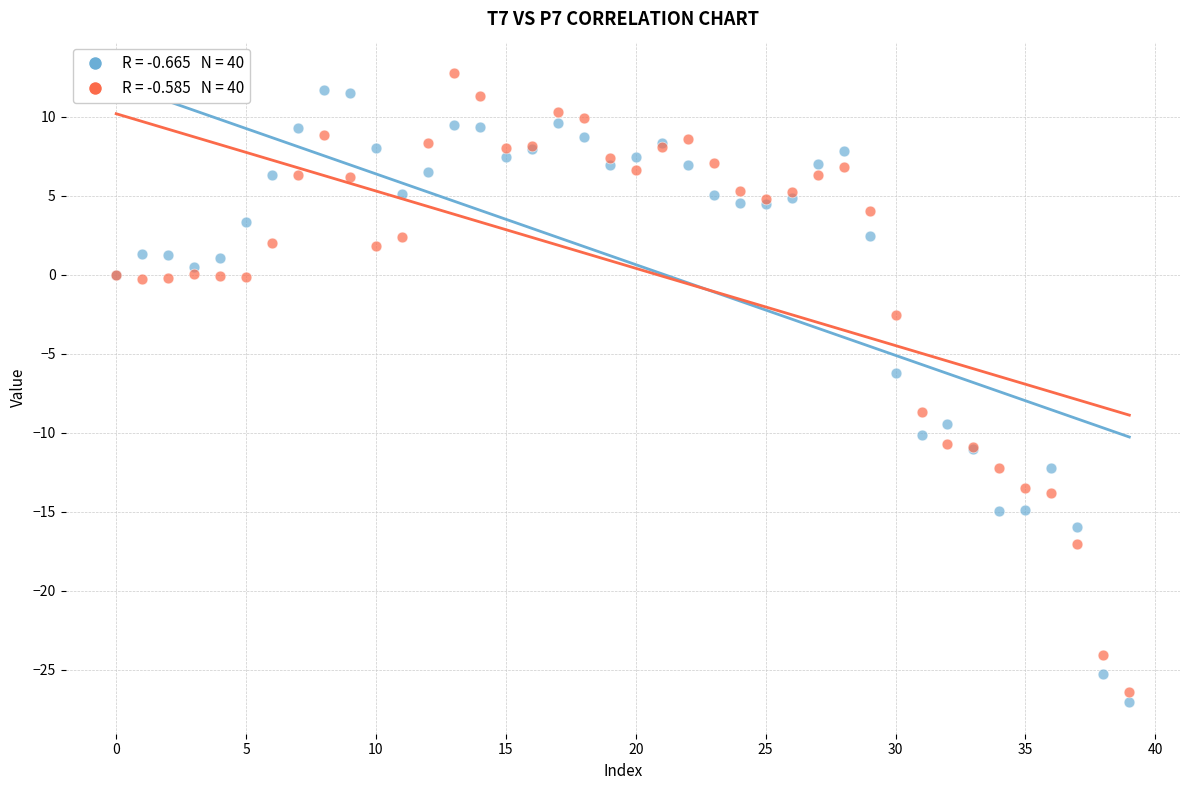

Across all series, what Y value is closest to -7?

-6.2